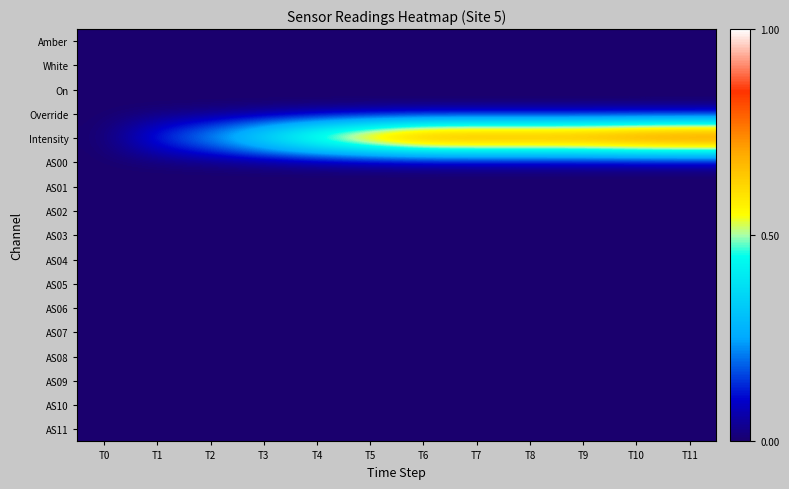

Reading left to right, transcribe all the data shown in this chart.

Amber: T0=0.0	T1=0.0	T2=0.0	T3=0.0	T4=0.0	T5=0.0	T6=0.0	T7=0.0	T8=0.0	T9=0.0	T10=0.0	T11=0.0
White: T0=0.0	T1=0.0	T2=0.0	T3=0.0	T4=0.0	T5=0.0	T6=0.0	T7=0.0	T8=0.0	T9=0.0	T10=0.0	T11=0.0
On: T0=0.0	T1=0.0	T2=0.0	T3=0.0	T4=0.0	T5=0.0	T6=0.0	T7=0.0	T8=0.0	T9=0.0	T10=0.0	T11=0.0
Override: T0=0.0	T1=0.0	T2=0.0	T3=0.0	T4=0.0	T5=0.0	T6=0.0	T7=0.0	T8=0.0	T9=0.0	T10=0.0	T11=0.0
Intensity: T0=0.0	T1=0.2	T2=0.3	T3=0.5	T4=0.7	T5=0.8	T6=0.9	T7=0.9	T8=0.9	T9=0.9	T10=1.0	T11=1.0
AS00: T0=0.0	T1=0.0	T2=0.0	T3=0.0	T4=0.0	T5=0.0	T6=0.0	T7=0.0	T8=0.0	T9=0.0	T10=0.0	T11=0.0
AS01: T0=0.0	T1=0.0	T2=0.0	T3=0.0	T4=0.0	T5=0.0	T6=0.0	T7=0.0	T8=0.0	T9=0.0	T10=0.0	T11=0.0
AS02: T0=0.0	T1=0.0	T2=0.0	T3=0.0	T4=0.0	T5=0.0	T6=0.0	T7=0.0	T8=0.0	T9=0.0	T10=0.0	T11=0.0
AS03: T0=0.0	T1=0.0	T2=0.0	T3=0.0	T4=0.0	T5=0.0	T6=0.0	T7=0.0	T8=0.0	T9=0.0	T10=0.0	T11=0.0
AS04: T0=0.0	T1=0.0	T2=0.0	T3=0.0	T4=0.0	T5=0.0	T6=0.0	T7=0.0	T8=0.0	T9=0.0	T10=0.0	T11=0.0
AS05: T0=0.0	T1=0.0	T2=0.0	T3=0.0	T4=0.0	T5=0.0	T6=0.0	T7=0.0	T8=0.0	T9=0.0	T10=0.0	T11=0.0
AS06: T0=0.0	T1=0.0	T2=0.0	T3=0.0	T4=0.0	T5=0.0	T6=0.0	T7=0.0	T8=0.0	T9=0.0	T10=0.0	T11=0.0
AS07: T0=0.0	T1=0.0	T2=0.0	T3=0.0	T4=0.0	T5=0.0	T6=0.0	T7=0.0	T8=0.0	T9=0.0	T10=0.0	T11=0.0
AS08: T0=0.0	T1=0.0	T2=0.0	T3=0.0	T4=0.0	T5=0.0	T6=0.0	T7=0.0	T8=0.0	T9=0.0	T10=0.0	T11=0.0
AS09: T0=0.0	T1=0.0	T2=0.0	T3=0.0	T4=0.0	T5=0.0	T6=0.0	T7=0.0	T8=0.0	T9=0.0	T10=0.0	T11=0.0
AS10: T0=0.0	T1=0.0	T2=0.0	T3=0.0	T4=0.0	T5=0.0	T6=0.0	T7=0.0	T8=0.0	T9=0.0	T10=0.0	T11=0.0
AS11: T0=0.0	T1=0.0	T2=0.0	T3=0.0	T4=0.0	T5=0.0	T6=0.0	T7=0.0	T8=0.0	T9=0.0	T10=0.0	T11=0.0